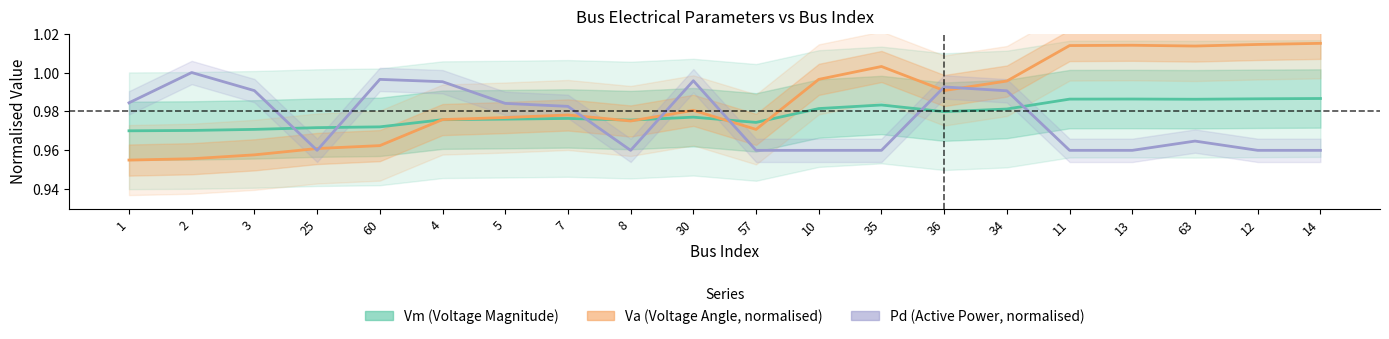

How many distinct data groups are displayed?

3